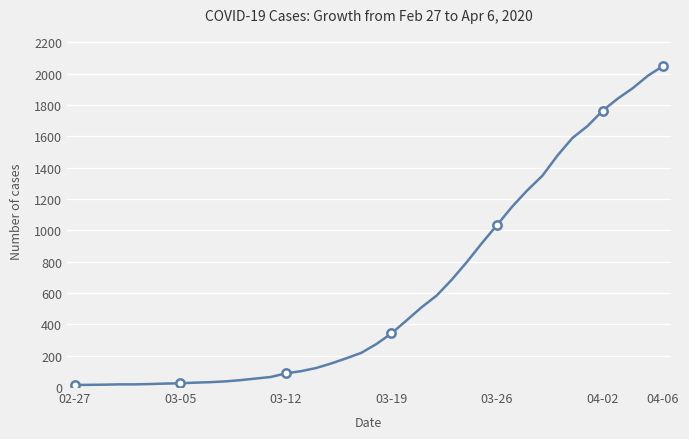

What is the difference between the maximum and minimum values?

2036